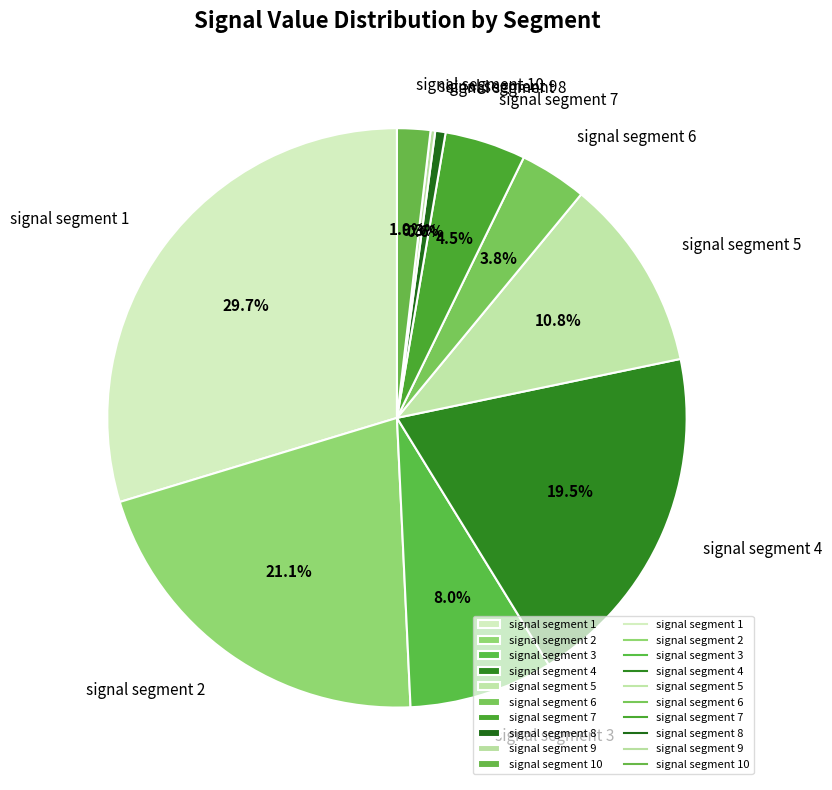

To the nearest percent, what is the combined percentage of signal segment 6 and signal segment 3?

12%